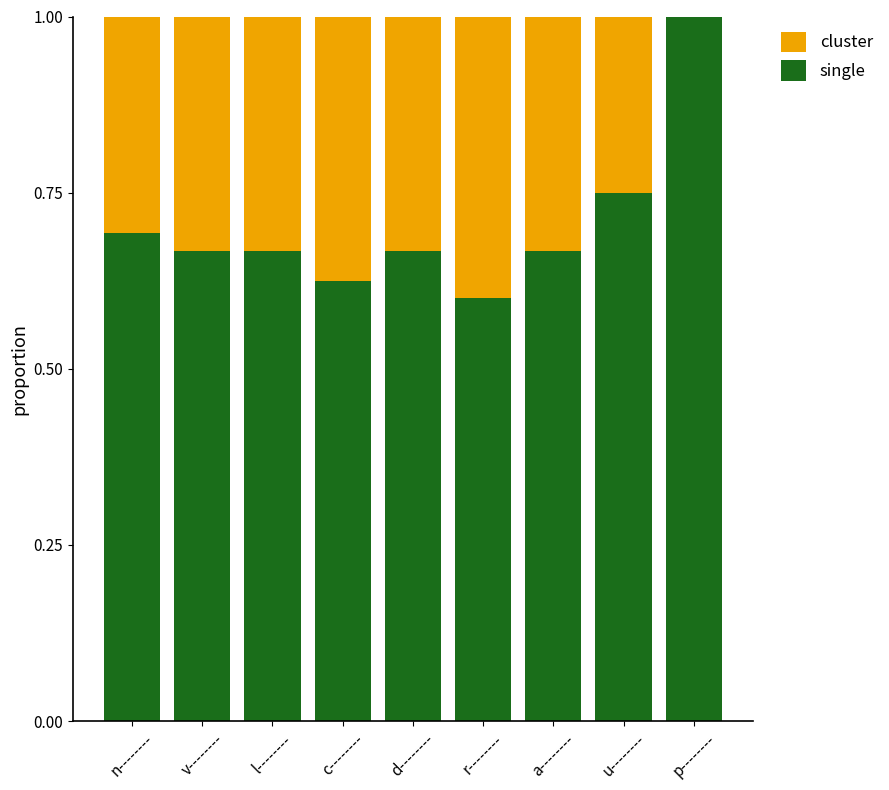

The value of single at d-------- is 0.2. True or false?

False